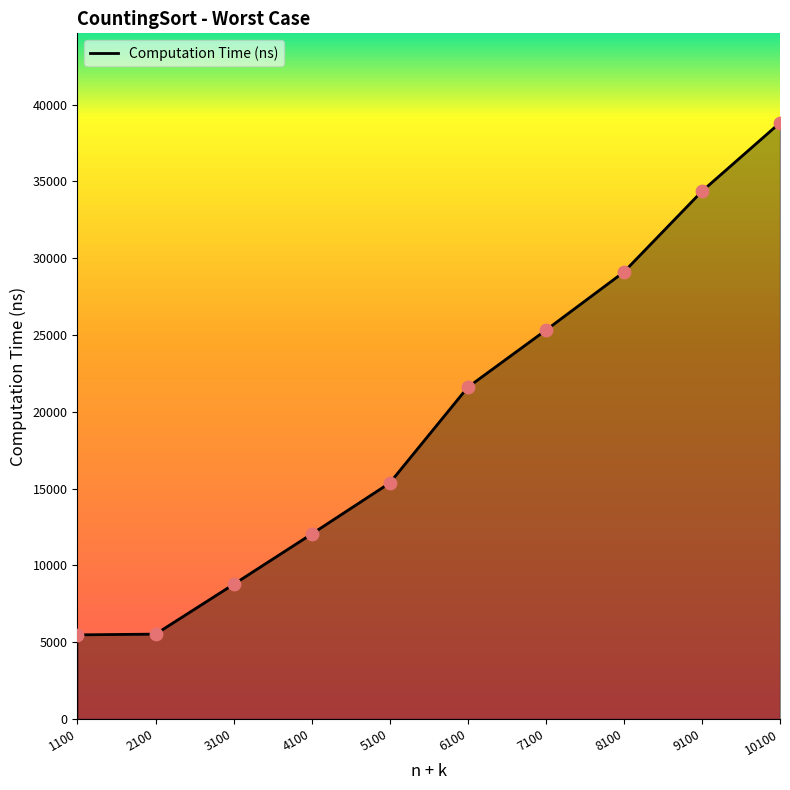

What is the change in value from 2100 to 10100?

+33299